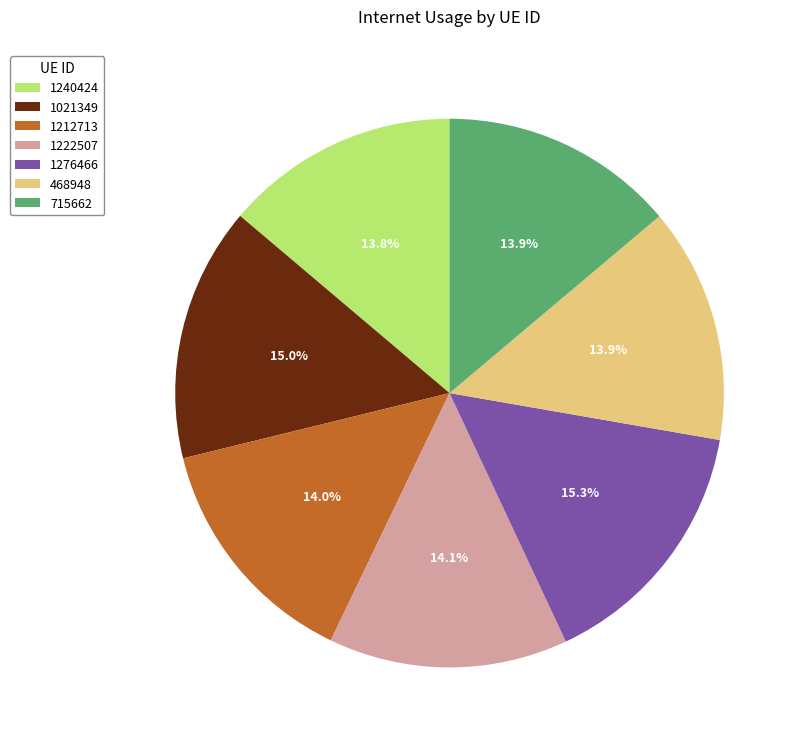

How many slices are in this pie chart?

7